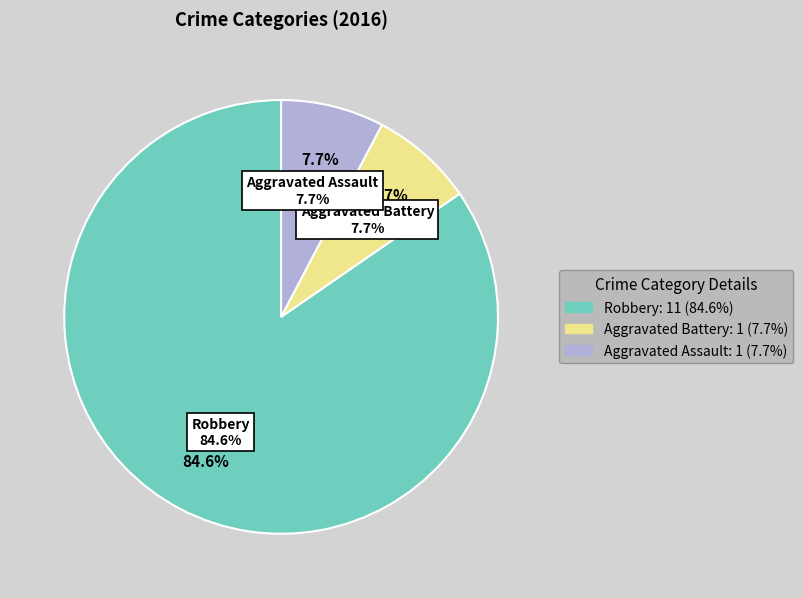

Is it true that Aggravated Battery is 21% of the pie?

False